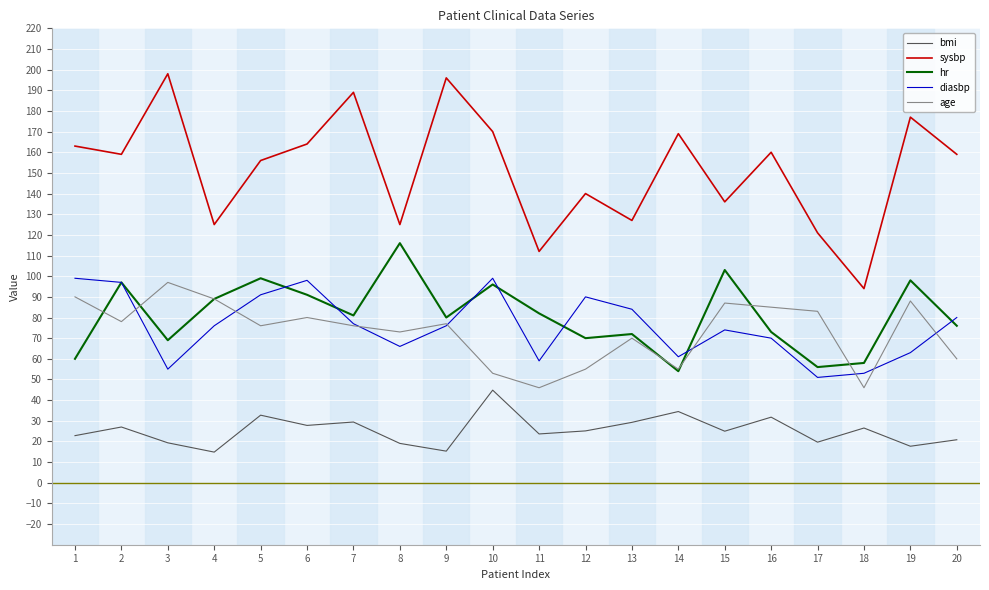

Which series has the largest range (max minus min)?

sysbp